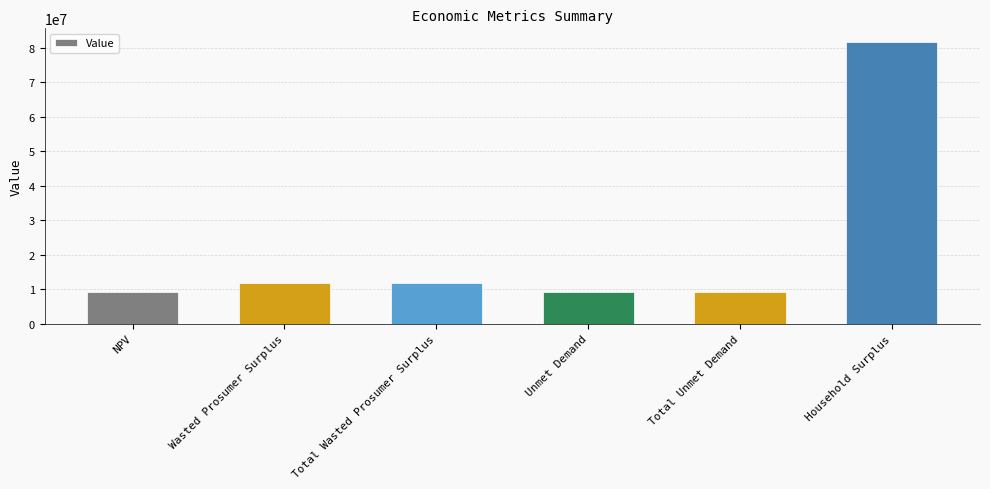

What is the change in value from Total Unmet Demand to Household Surplus?

+72404178.3